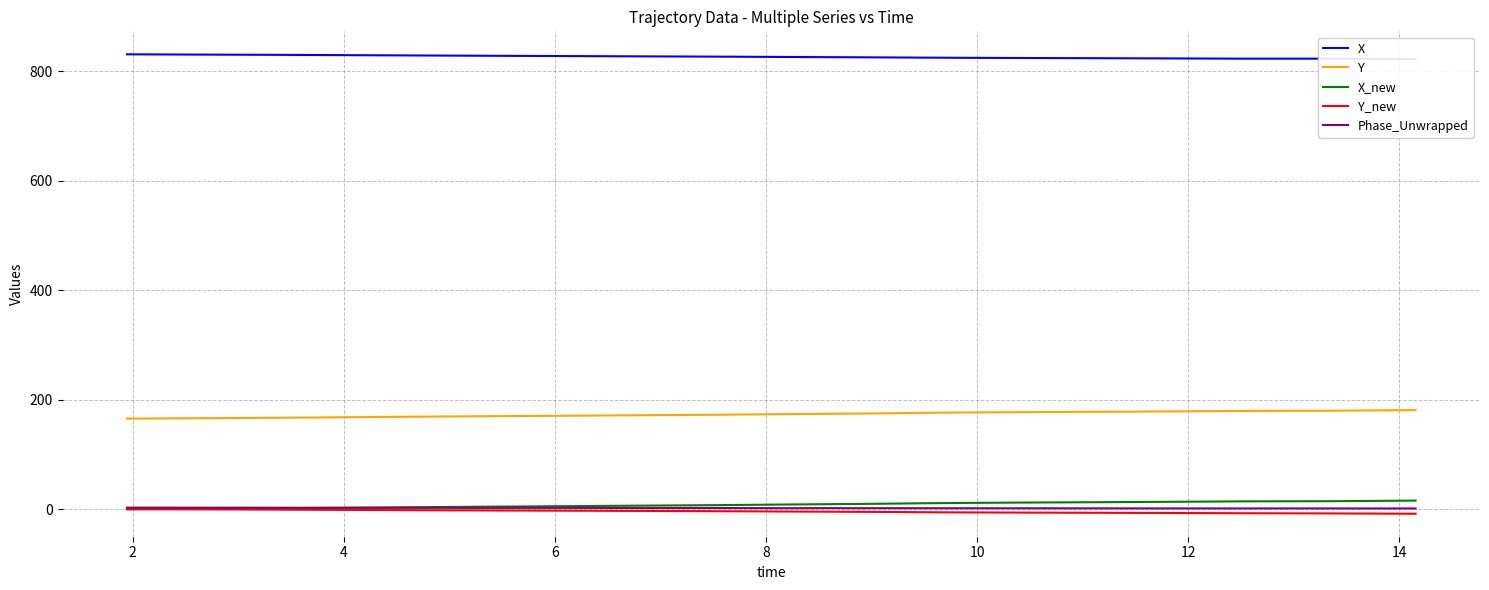

True or false: Y and Phase_Unwrapped intersect in this chart.

False